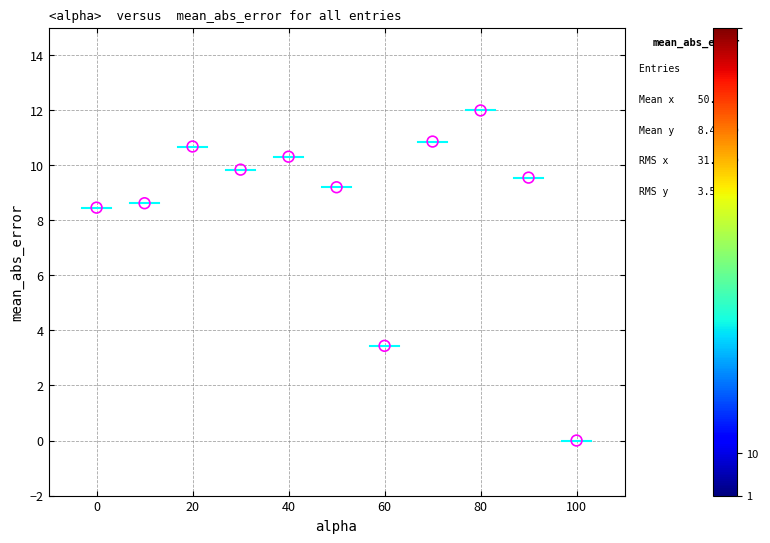

What is the average Y value?

8.5